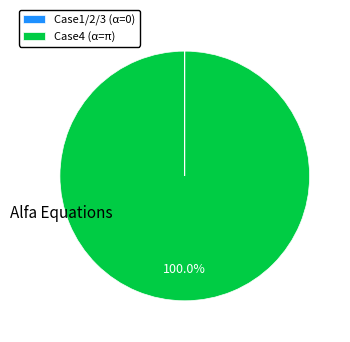

To the nearest percent, what is the average slice percentage?

50%